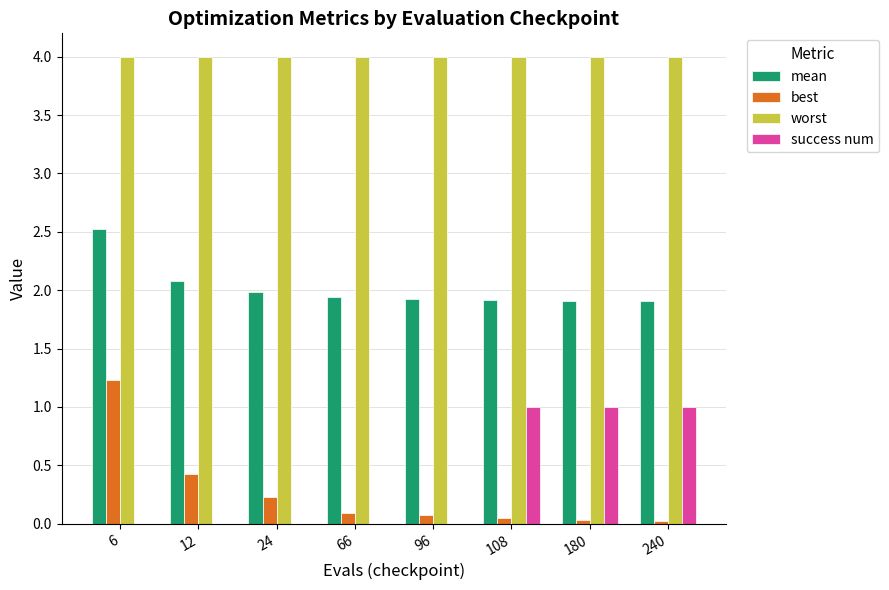

Which series has the widest spread of values?

best